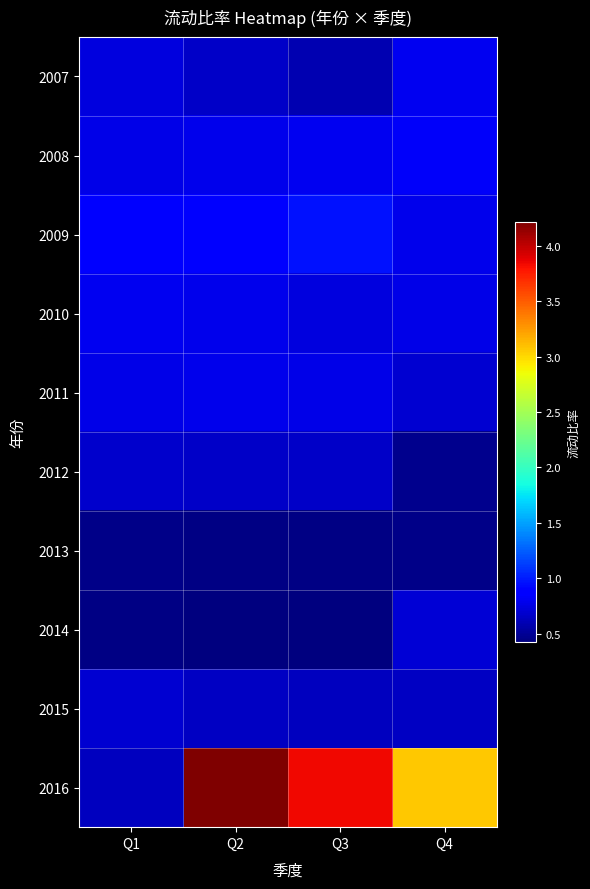

At which category is the sum across all series the highest?

Q2